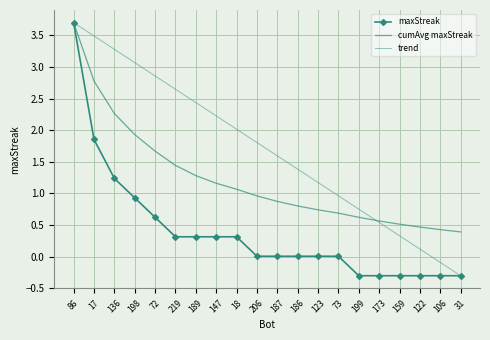

What is the difference between the highest and lowest values at 198?

2.1